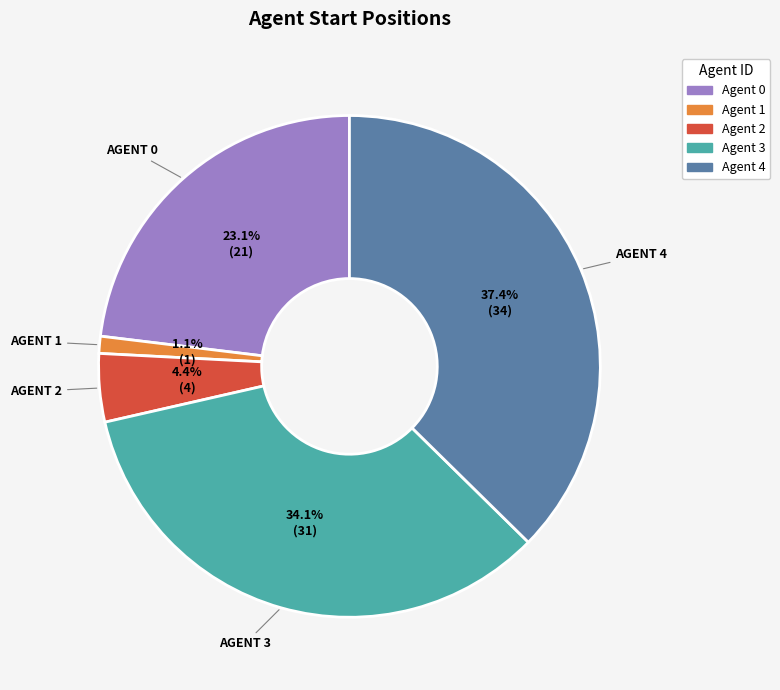

Is there any slice that represents more than half of the pie?

No